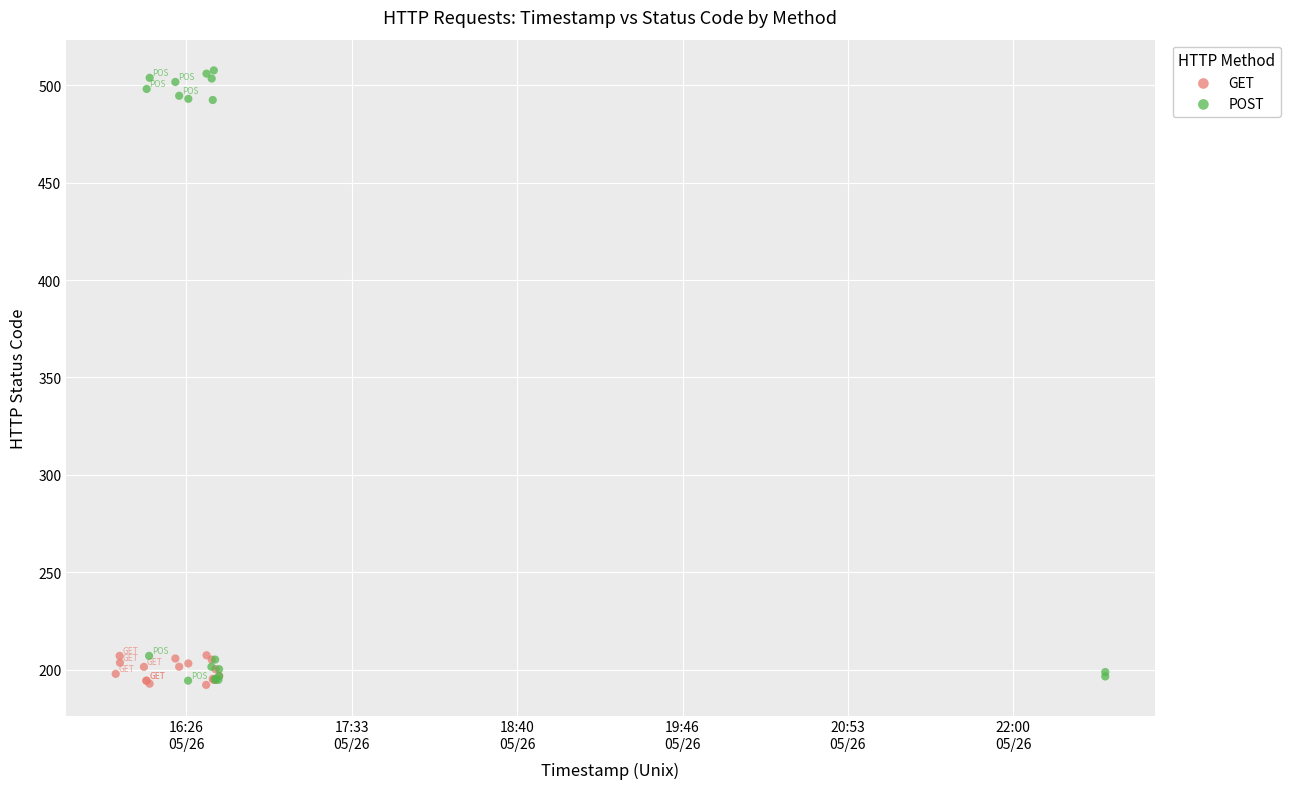

Which series has the largest Y range (max minus min)?

POST